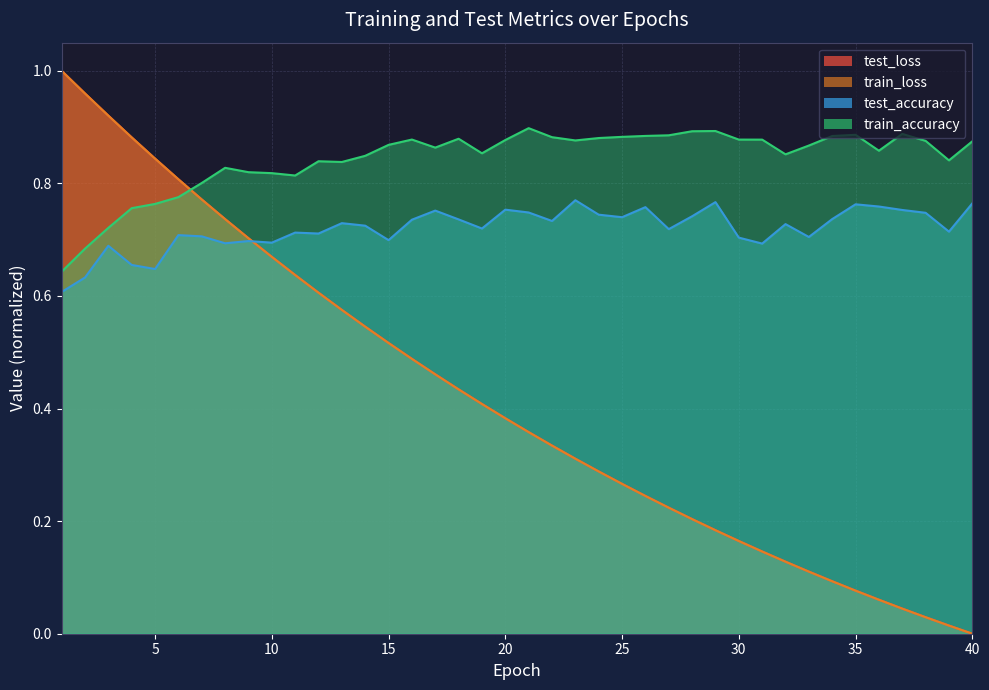

Reading left to right, extract all data points from this chart.

test_loss: 1.0	1.0	0.9	0.9	0.8	0.8	0.8	0.7	0.7	0.7	0.6	0.6	0.6	0.5	0.5	0.5	0.5	0.4	0.4	0.4	0.4	0.3	0.3	0.3	0.3	0.2	0.2	0.2	0.2	0.2	0.1	0.1	0.1	0.1	0.1	0.1	0.0	0.0	0.0	0.0
train_loss: 1.0	1.0	0.9	0.9	0.8	0.8	0.8	0.7	0.7	0.7	0.6	0.6	0.6	0.5	0.5	0.5	0.5	0.4	0.4	0.4	0.4	0.3	0.3	0.3	0.3	0.2	0.2	0.2	0.2	0.2	0.1	0.1	0.1	0.1	0.1	0.1	0.0	0.0	0.0	0.0
test_accuracy: 0.6	0.6	0.7	0.7	0.6	0.7	0.7	0.7	0.7	0.7	0.7	0.7	0.7	0.7	0.7	0.7	0.8	0.7	0.7	0.8	0.7	0.7	0.8	0.7	0.7	0.8	0.7	0.7	0.8	0.7	0.7	0.7	0.7	0.7	0.8	0.8	0.8	0.7	0.7	0.8
train_accuracy: 0.6	0.7	0.7	0.8	0.8	0.8	0.8	0.8	0.8	0.8	0.8	0.8	0.8	0.8	0.9	0.9	0.9	0.9	0.9	0.9	0.9	0.9	0.9	0.9	0.9	0.9	0.9	0.9	0.9	0.9	0.9	0.9	0.9	0.9	0.9	0.9	0.9	0.9	0.8	0.9